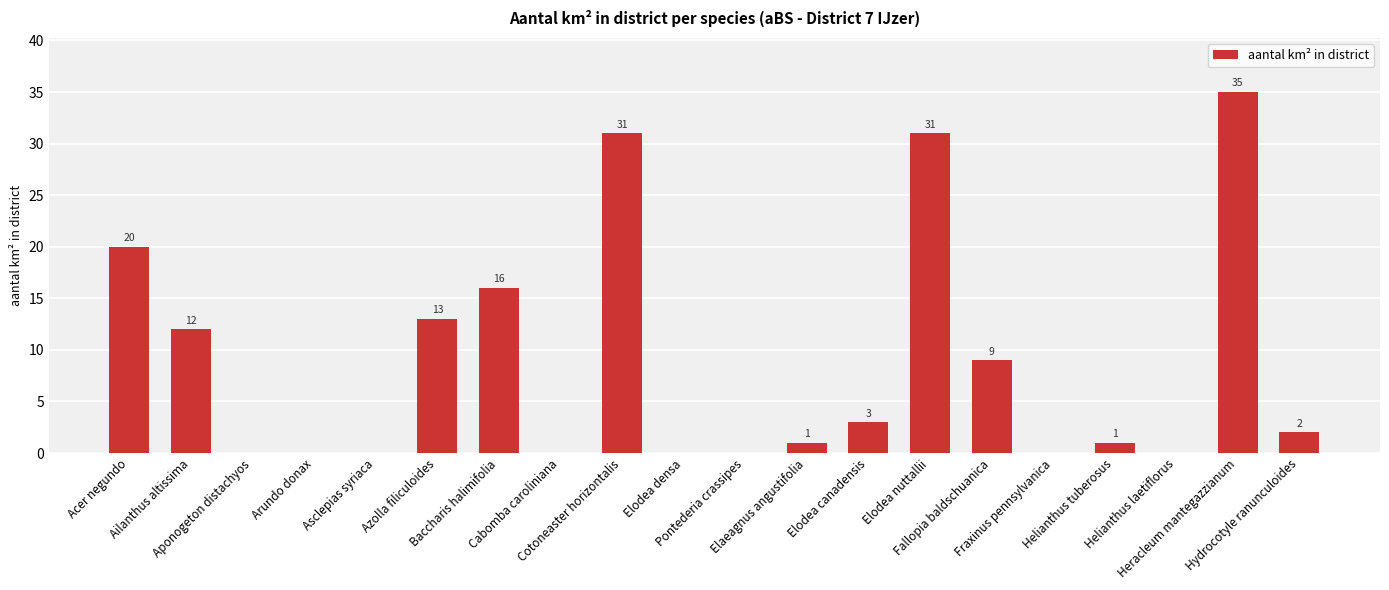

What is the sum of all values?

174